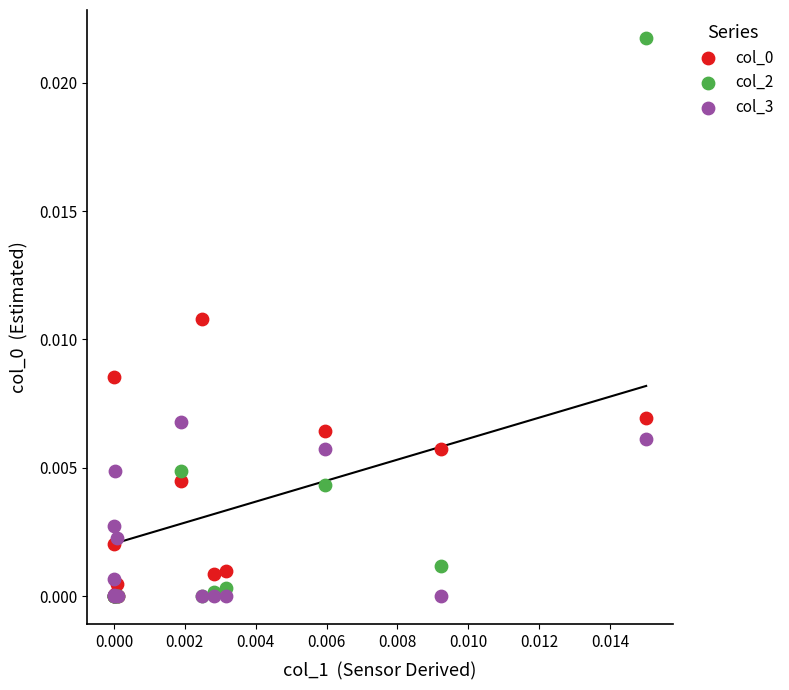

Which series has the widest spread of Y values?

col_2